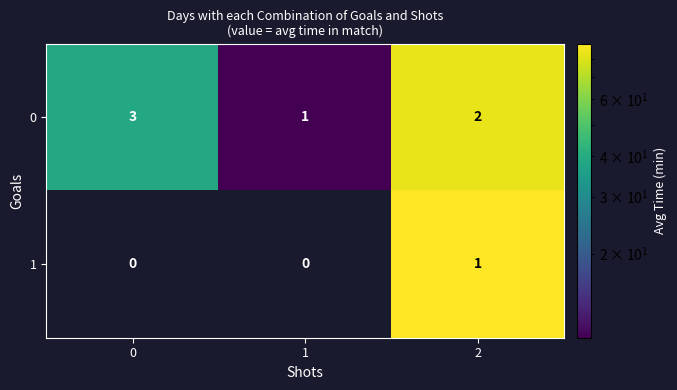

What is the total value across all series at 0?

3